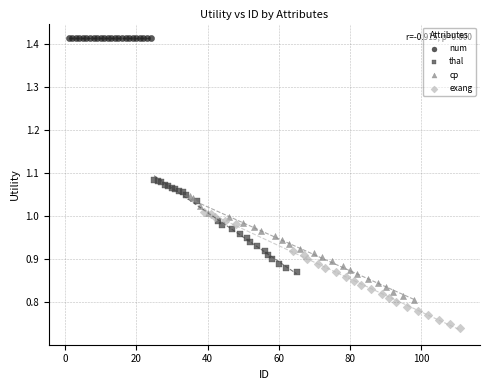

Which series contains the lowest Y value?

exang